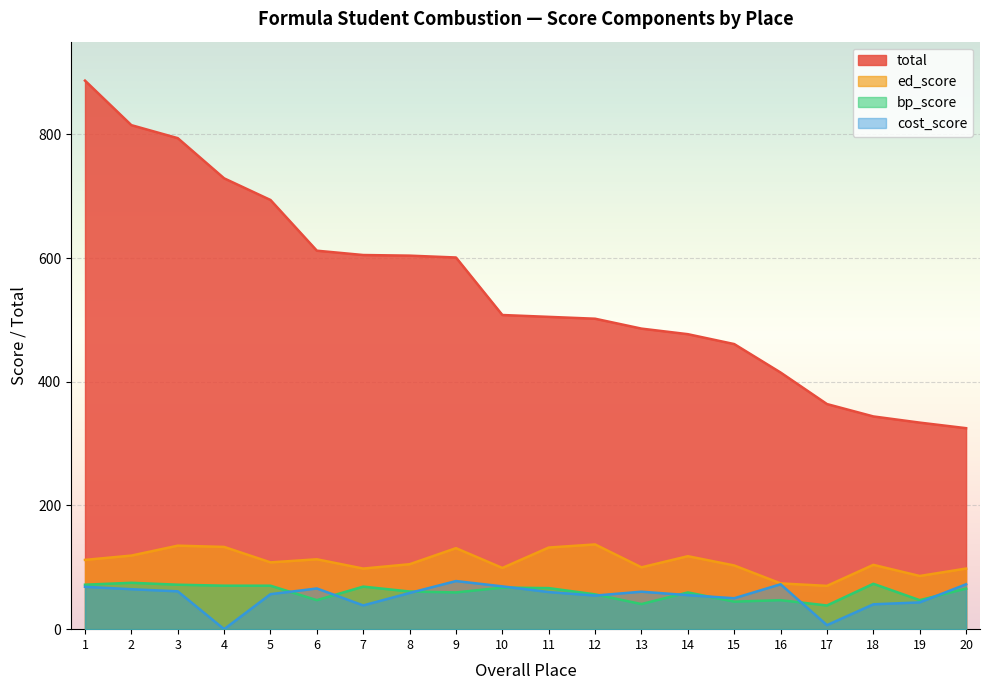

At which label does cost_score first exceed 60?

1